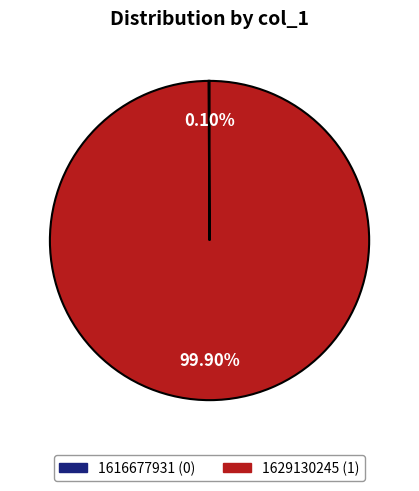

True or false: 1629130245 accounts for 91% of the total.

False